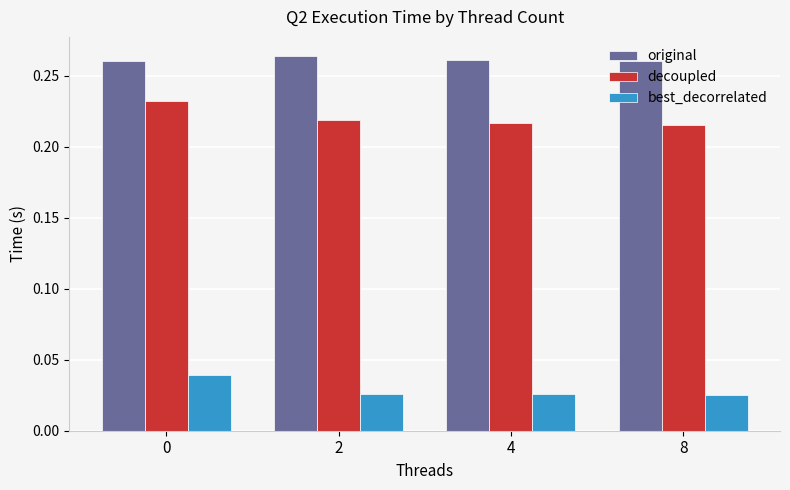

The value of original at 0 is 0.1. True or false?

False